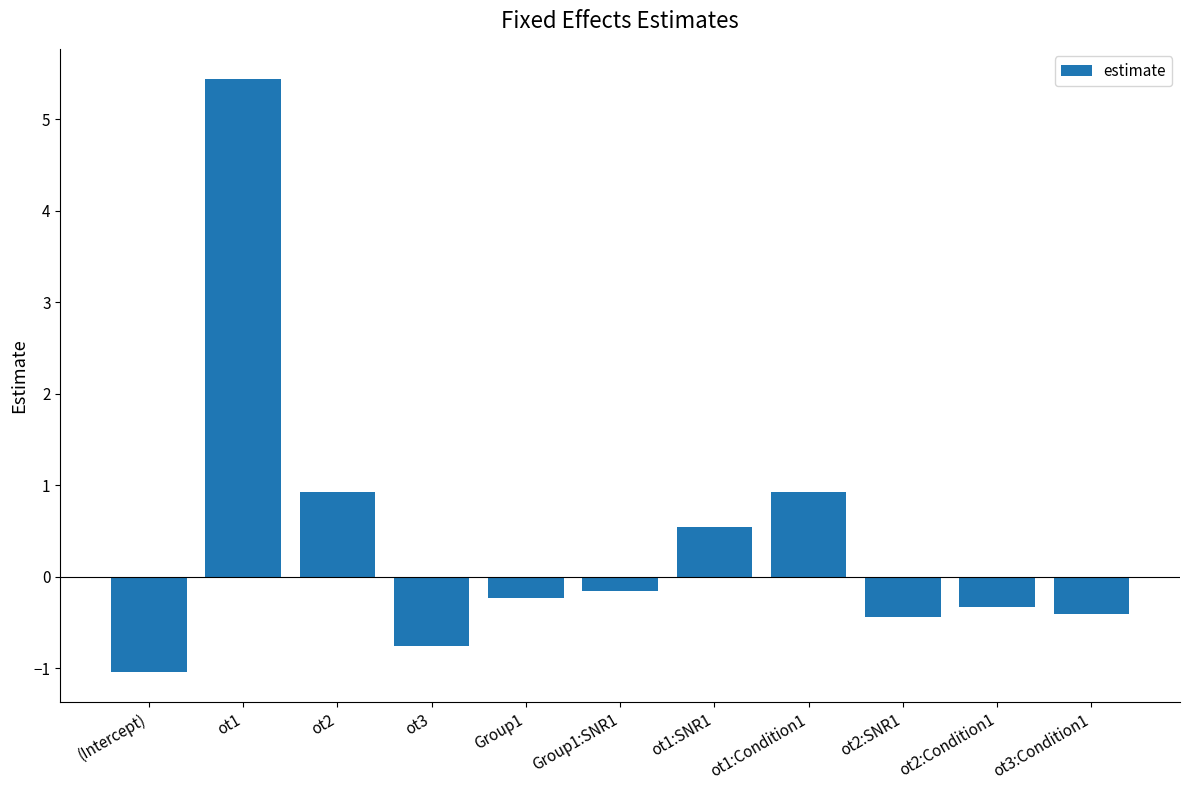

What position from the right is ot2:SNR1?

3